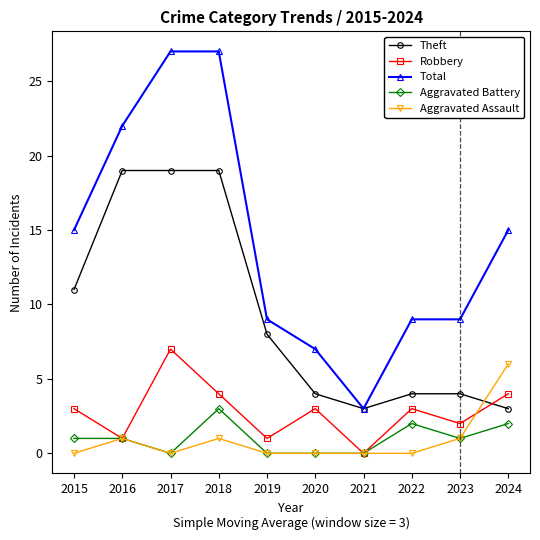

What is the sum of the Aggravated Assault values at 2024 and 2016?

7